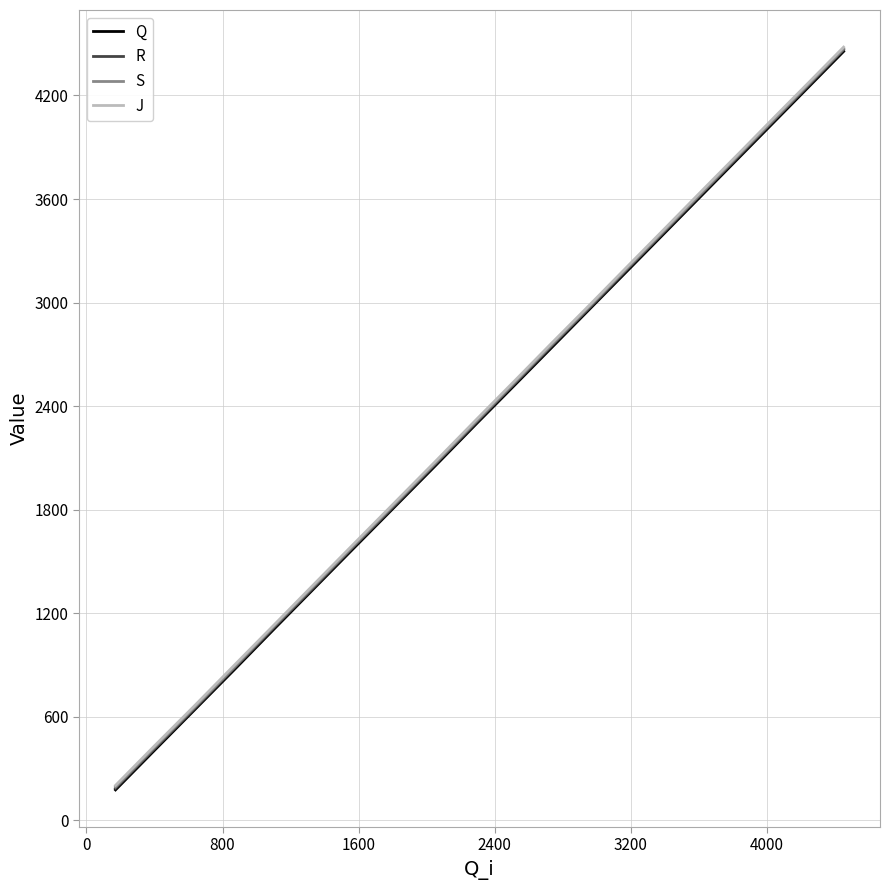

What is the minimum value for J?

203